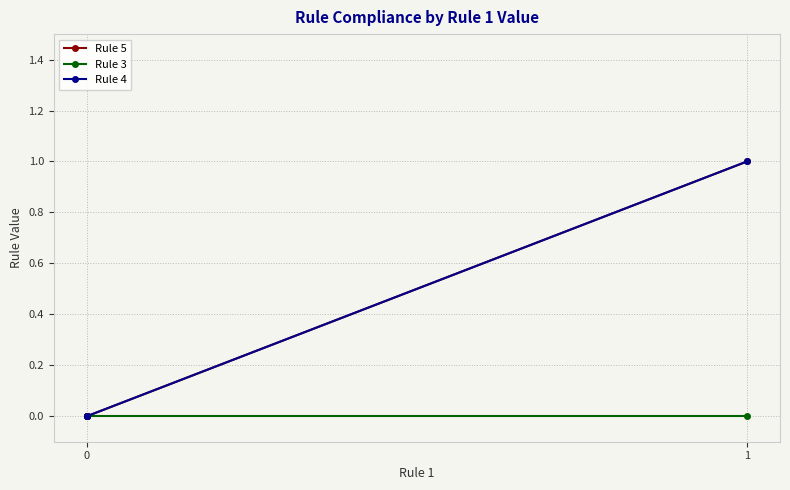

How many values in the Rule 5 series exceed 0?

1